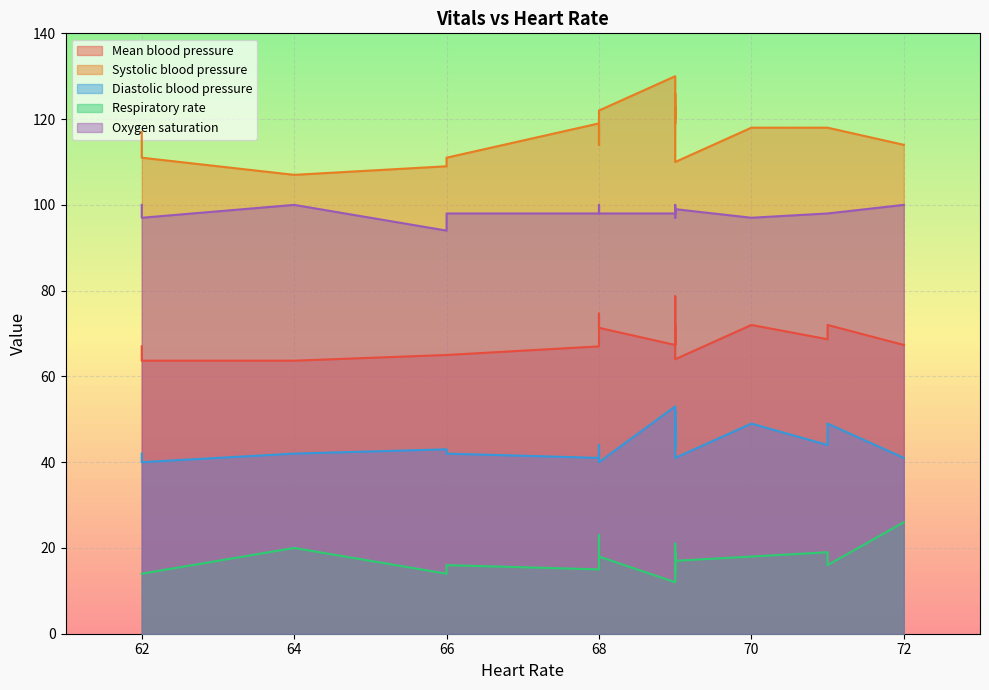

Which series changed the most between 5 and 13?

Diastolic blood pressure